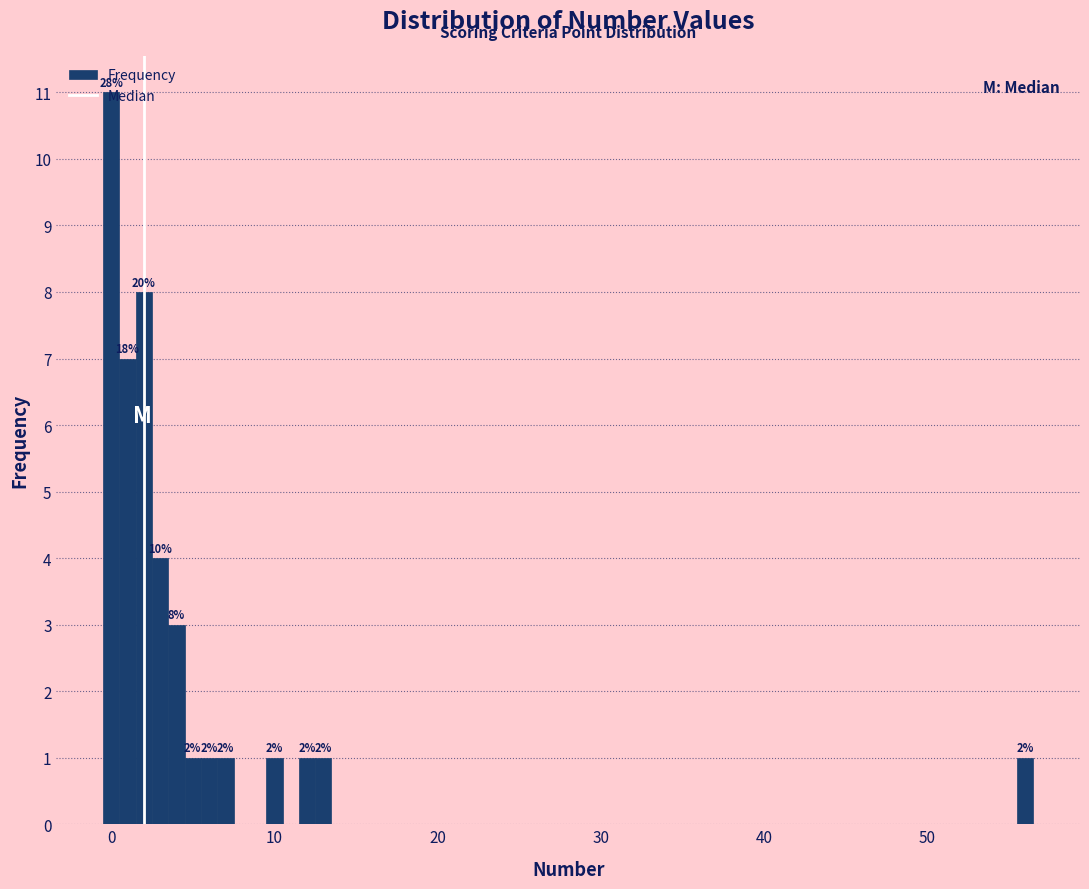

Around what value on the x-axis is the tallest bar? Give the approximate position of its centre, as read against the axis.

0